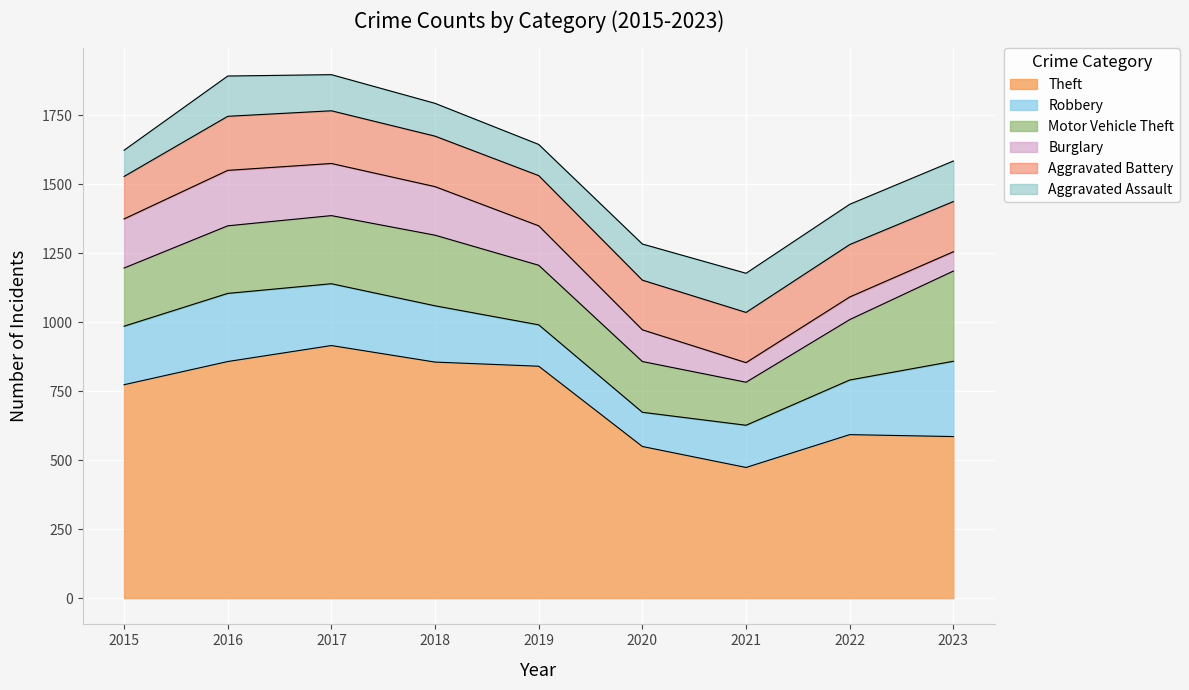

How many data points in Theft are less than 774?

4